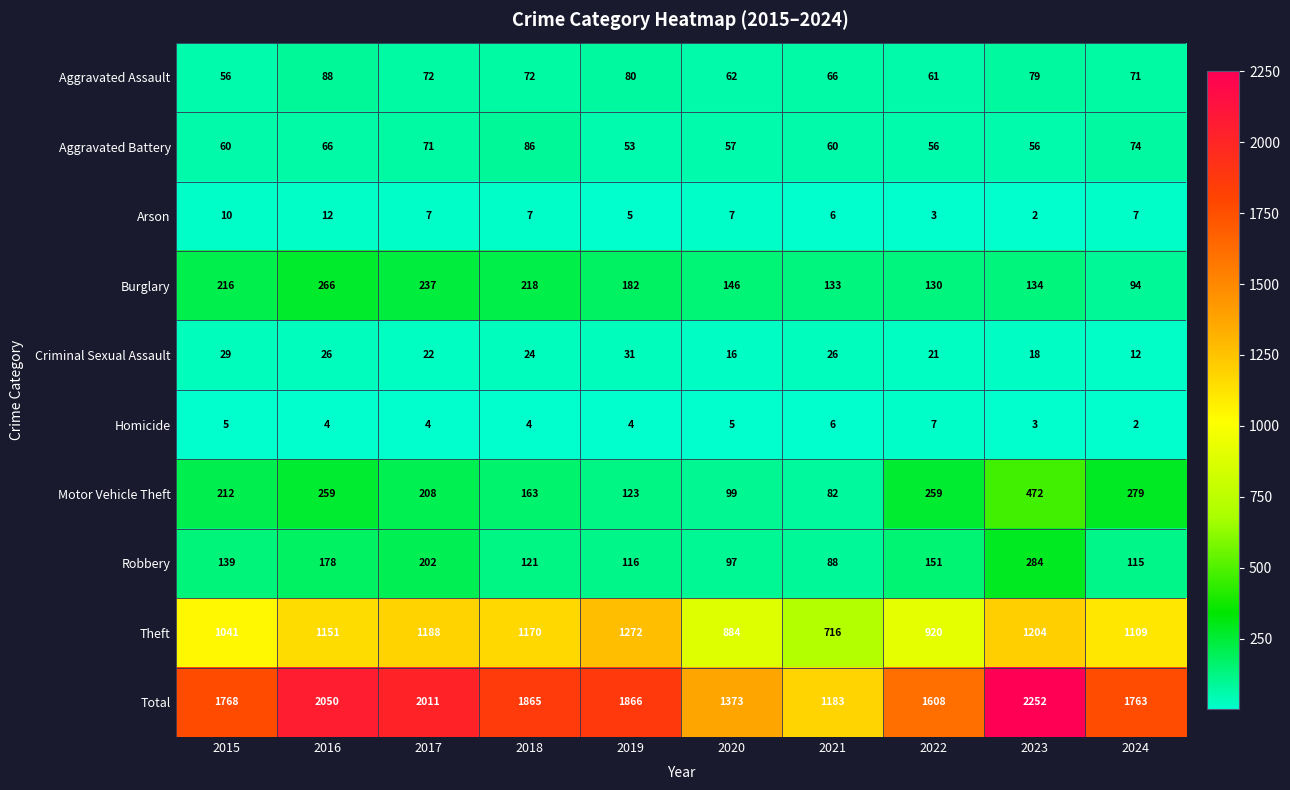

At which label is Criminal Sexual Assault closest to 21?

2022